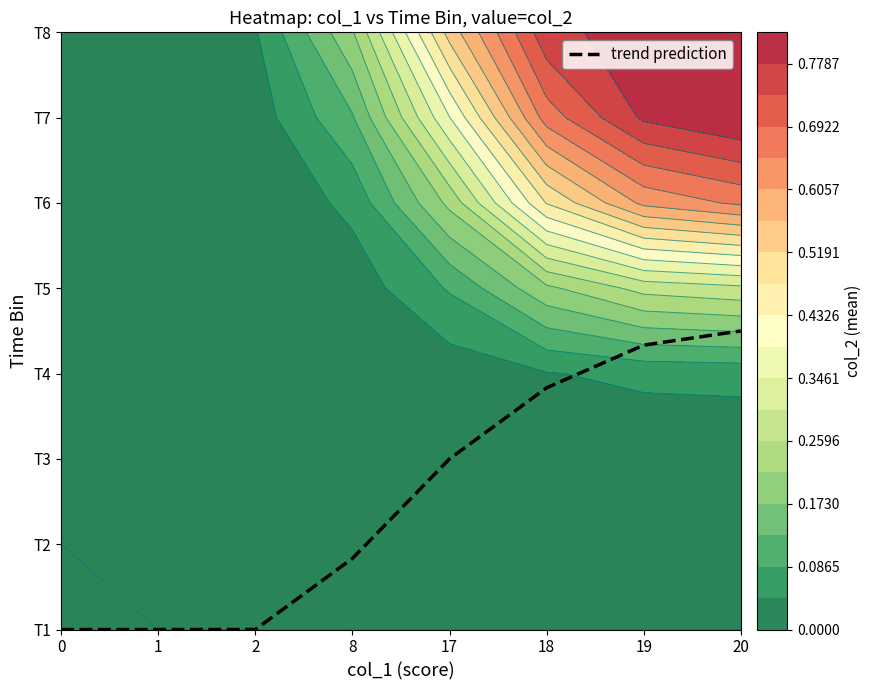

Reading right to left, extract all data points from this chart.

3.5	3.3	2.8	2.0	0.8	0.0	0.0	0.0